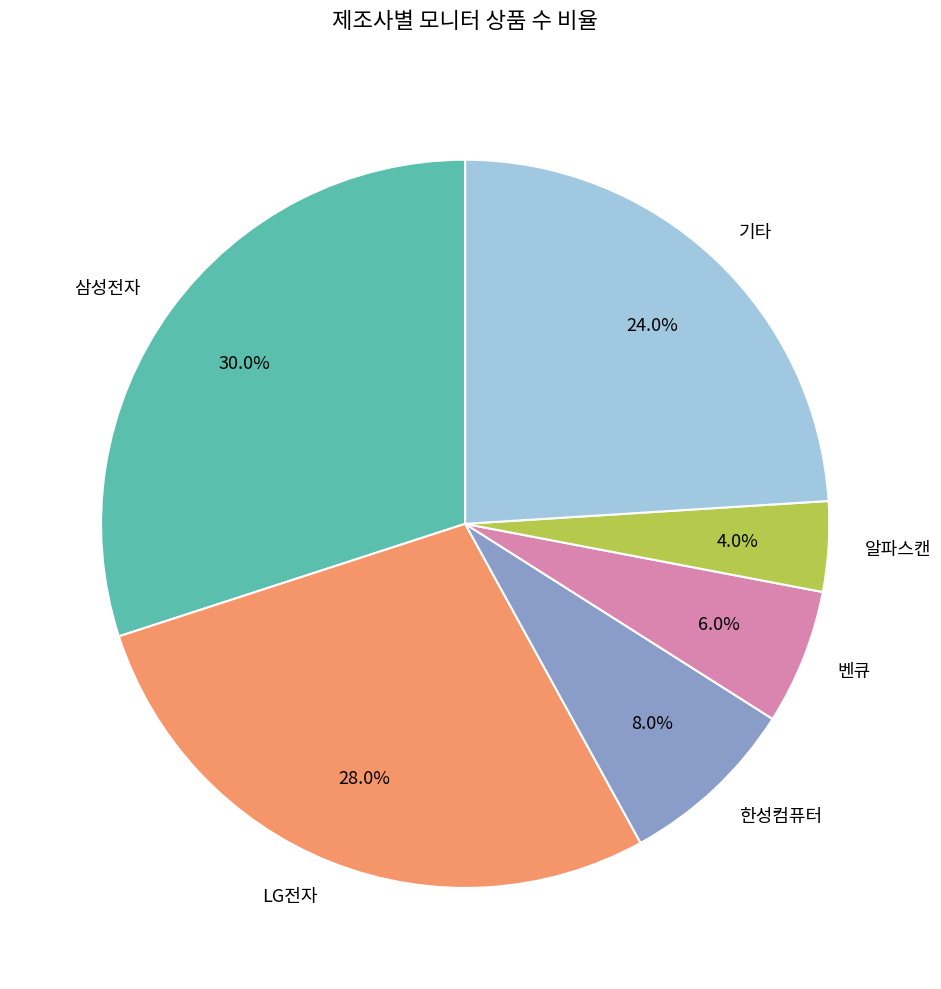

What percentage do 알파스캔 and 벤큐 together represent?

10.0%